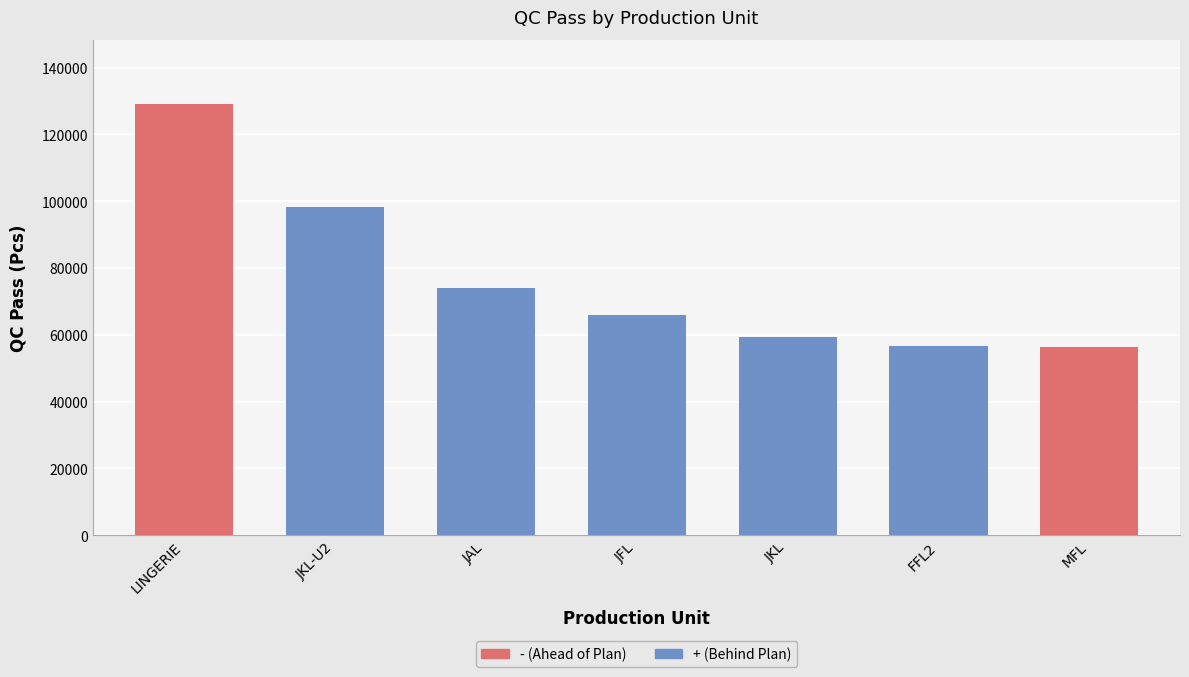

What is the sum of the values at JAL and MFL?

130430